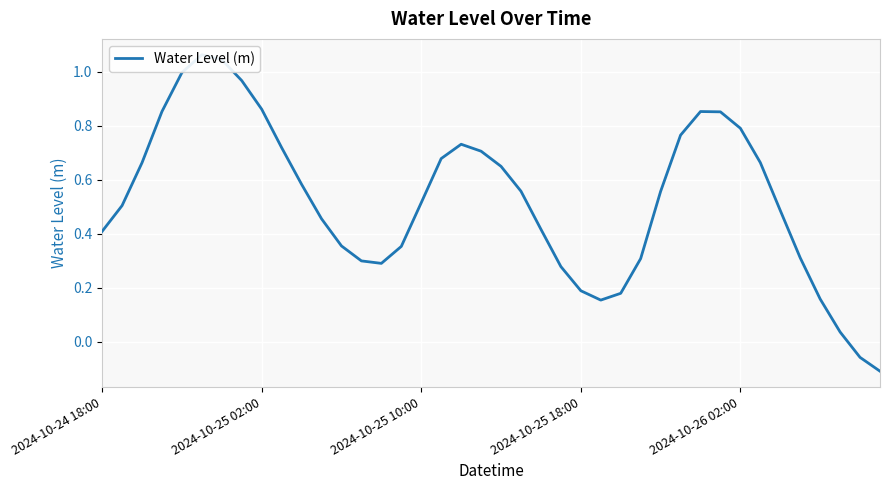

Is this an area chart (filled region under the line)?

No